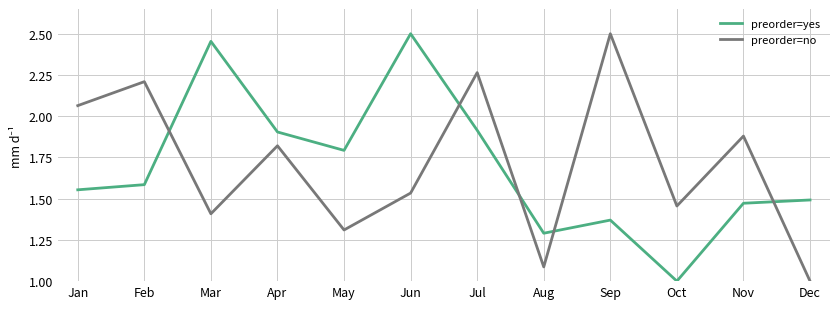

In preorder=yes, how many points are lower than both neighbors (excluding endpoints)?

3